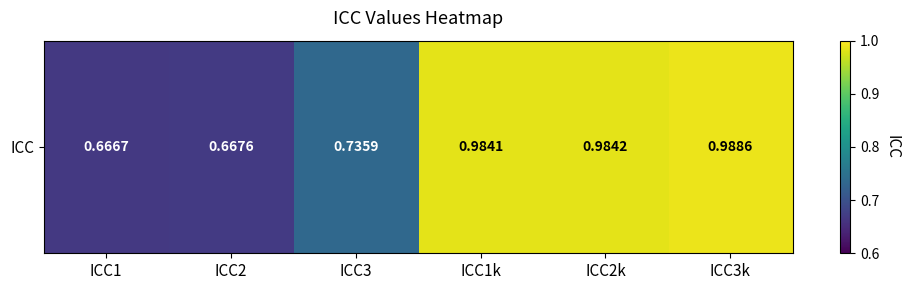

Reading left to right, extract all data points from this chart.

0.7	0.7	0.7	1.0	1.0	1.0